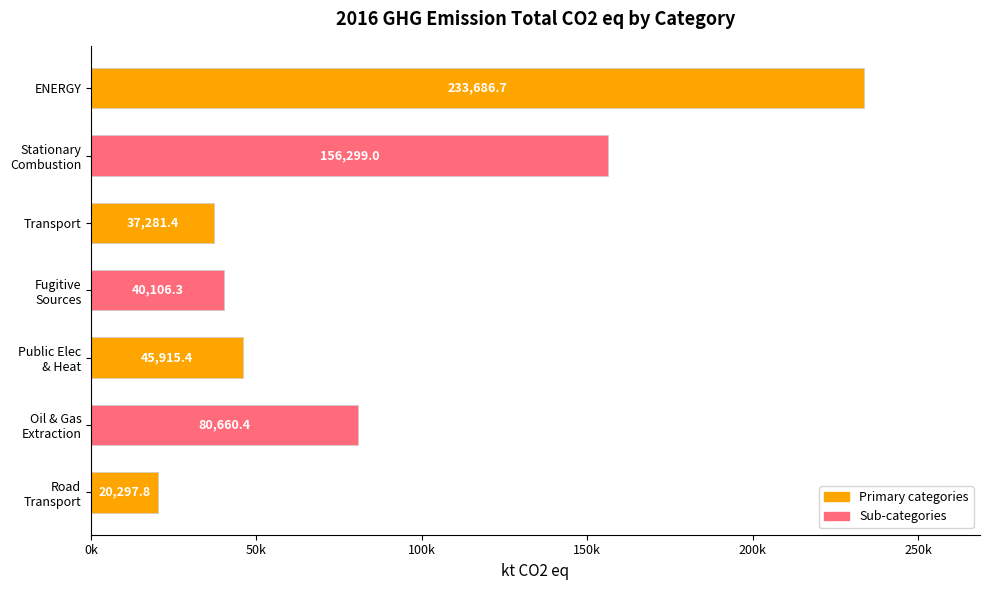

What is the difference between the second highest and second lowest values?

119017.6